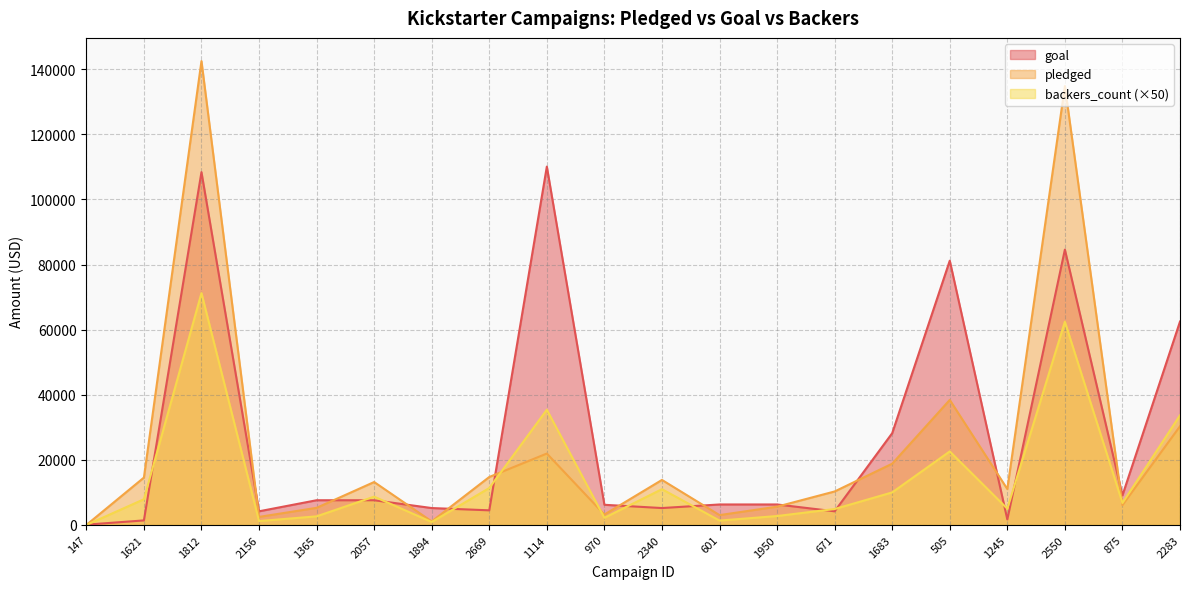

True or false: goal and pledged cross at least once.

True